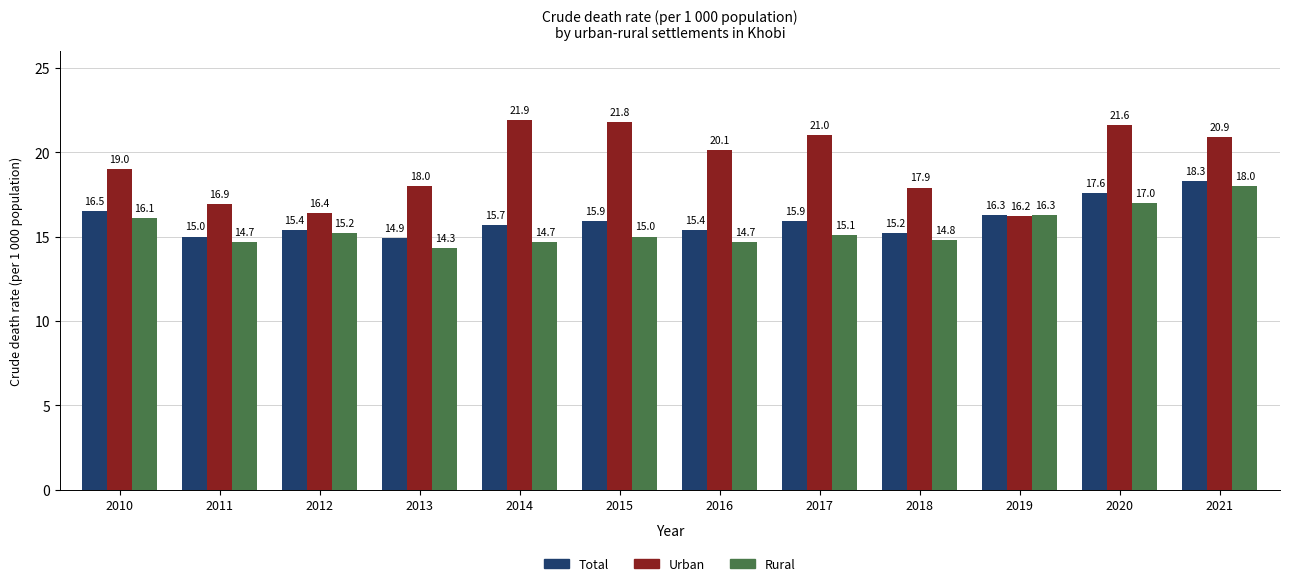

What is the difference between the highest and lowest values at 2021?

2.9